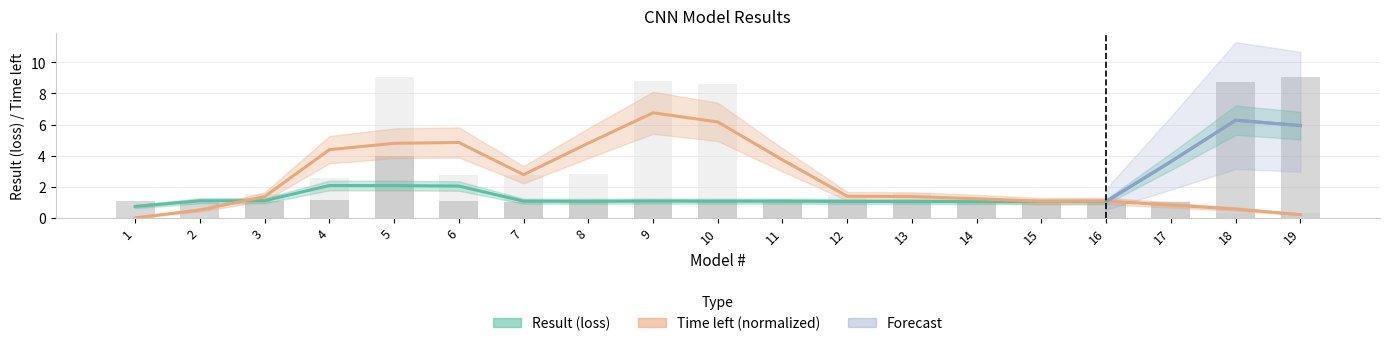

How many bars are there in total?

38